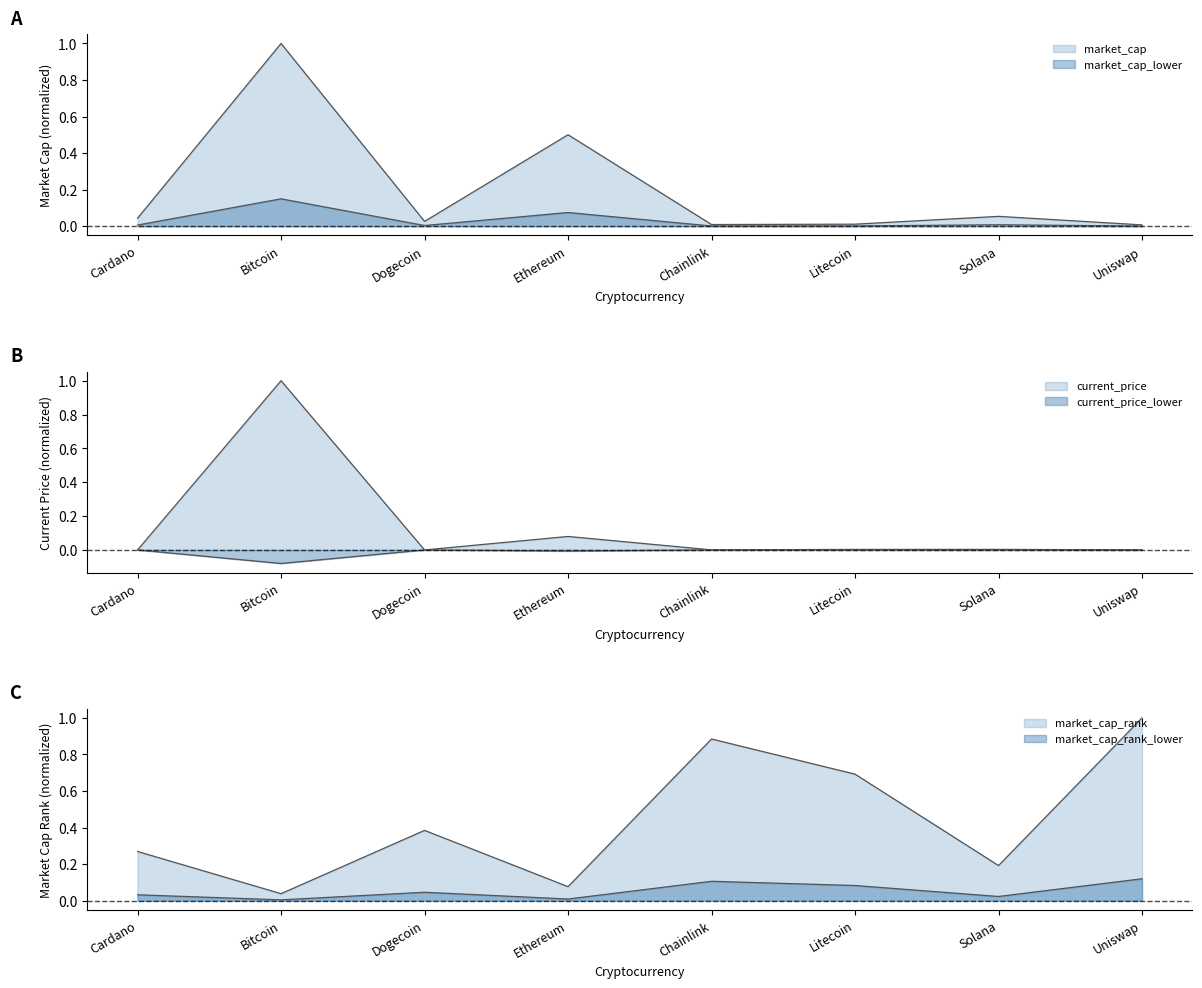

Does the chart display data point markers on the line(s)?

No